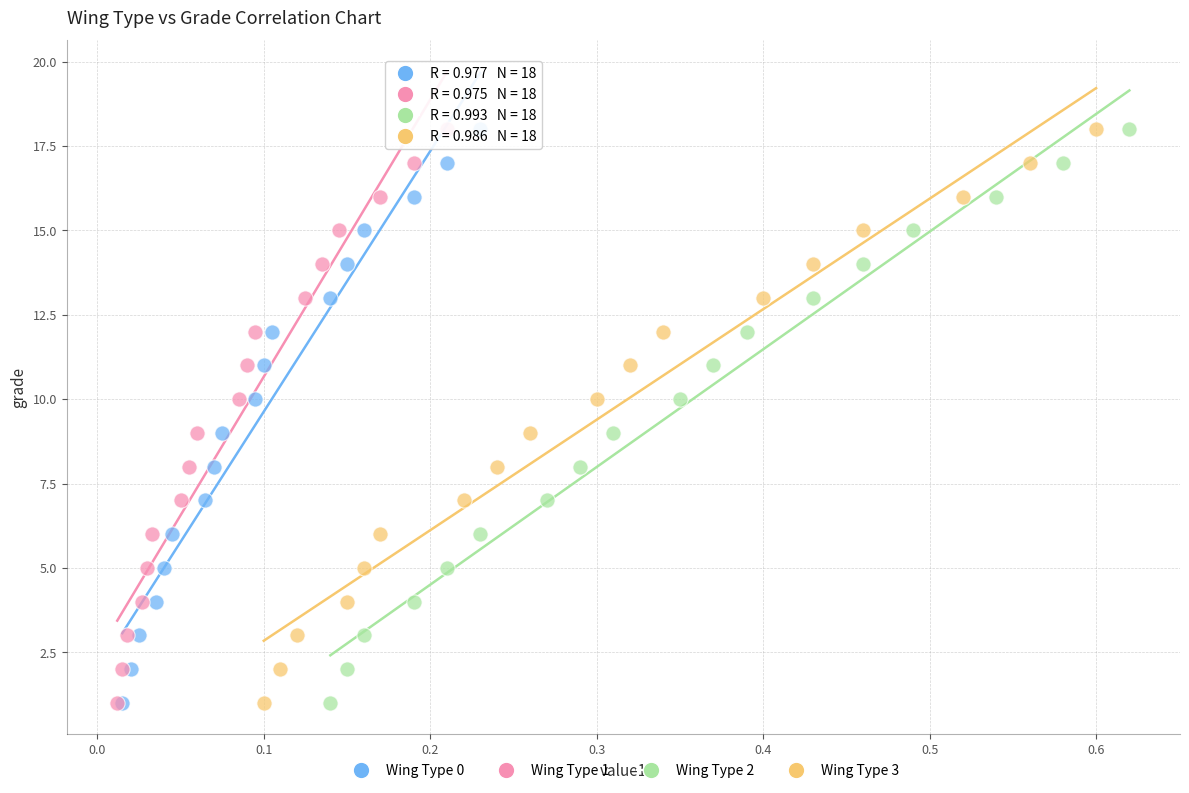

What are all the series names shown in the legend?

Wing Type 0, Wing Type 1, Wing Type 2, Wing Type 3